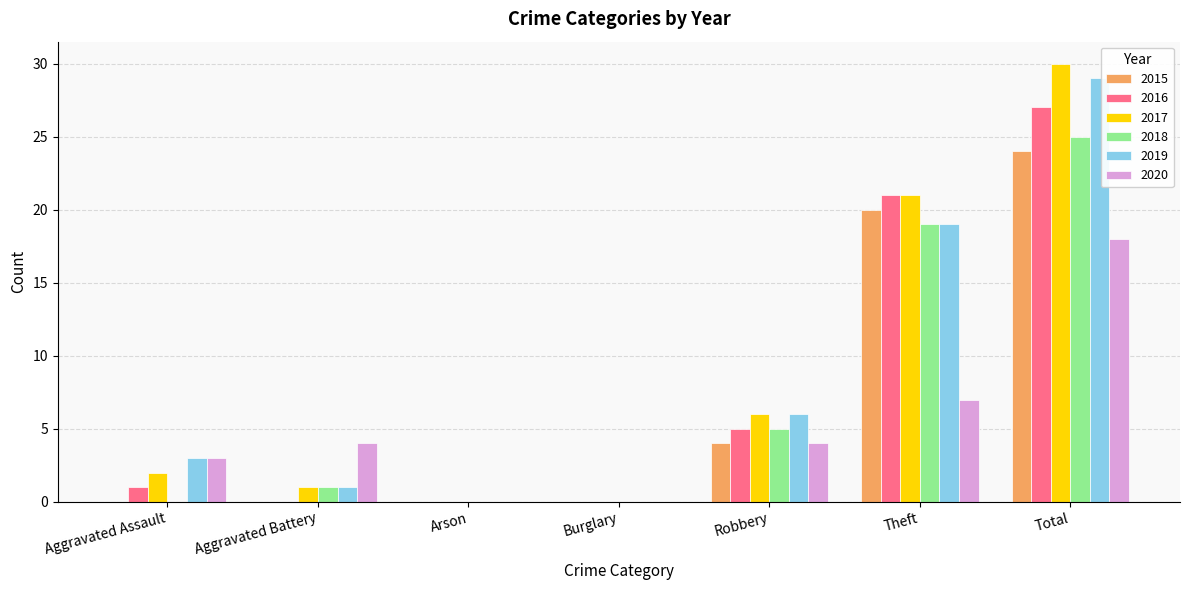

The value of 2017 at Total is 30. True or false?

True